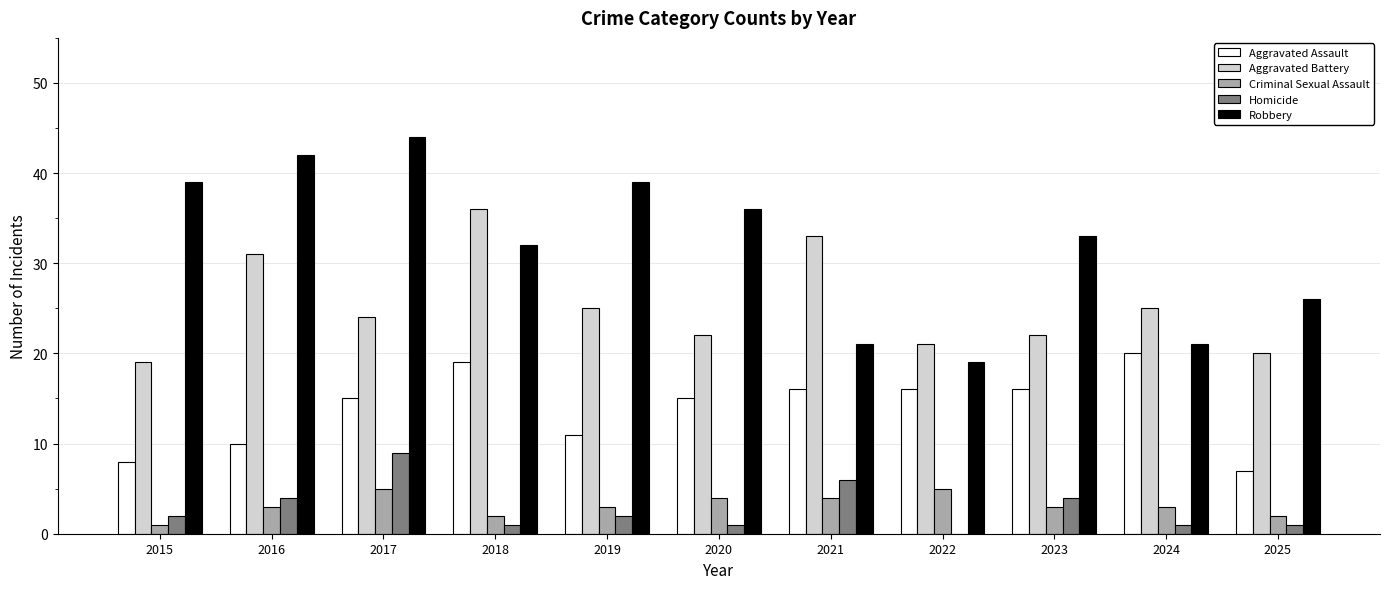

Which series has the widest spread of values?

Robbery